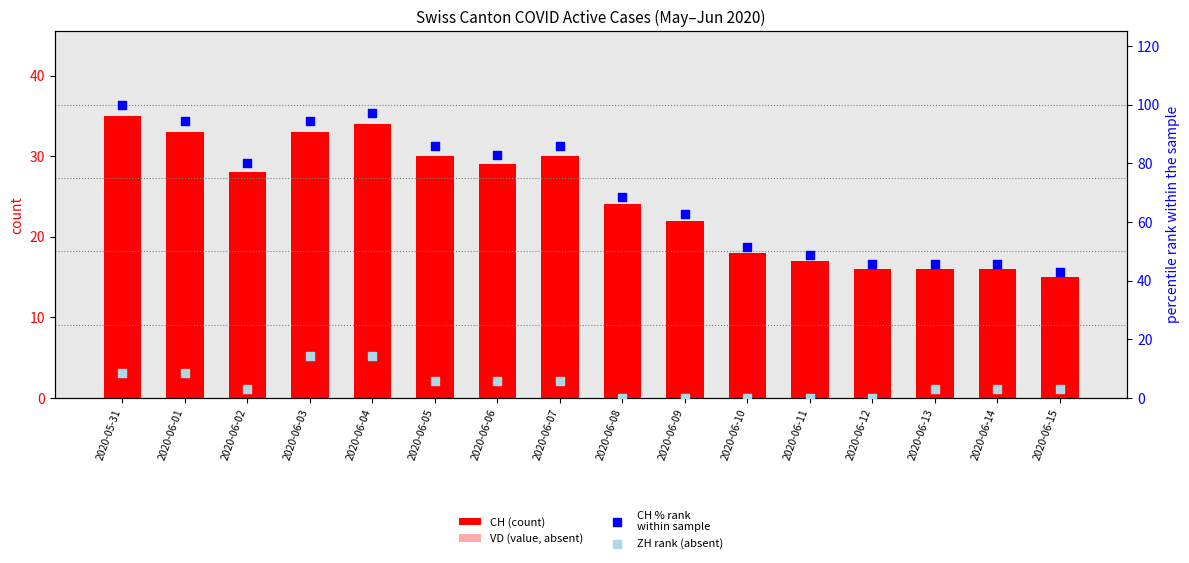

At which category is the sum across all series the highest?

2020-06-04